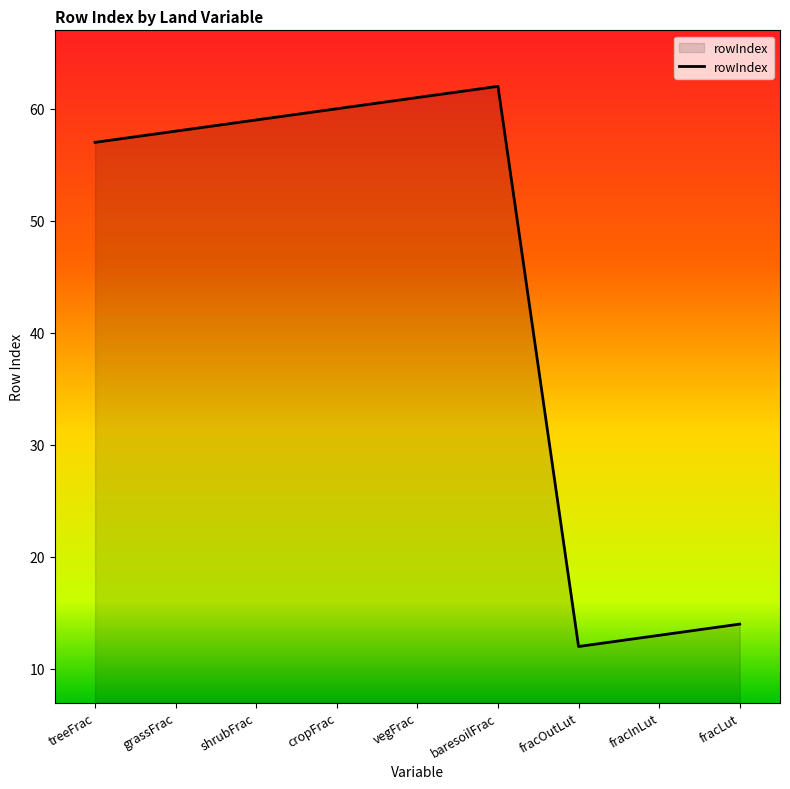

Reading left to right, list all the values displayed in this chart.

57	58	59	60	61	62	12	13	14